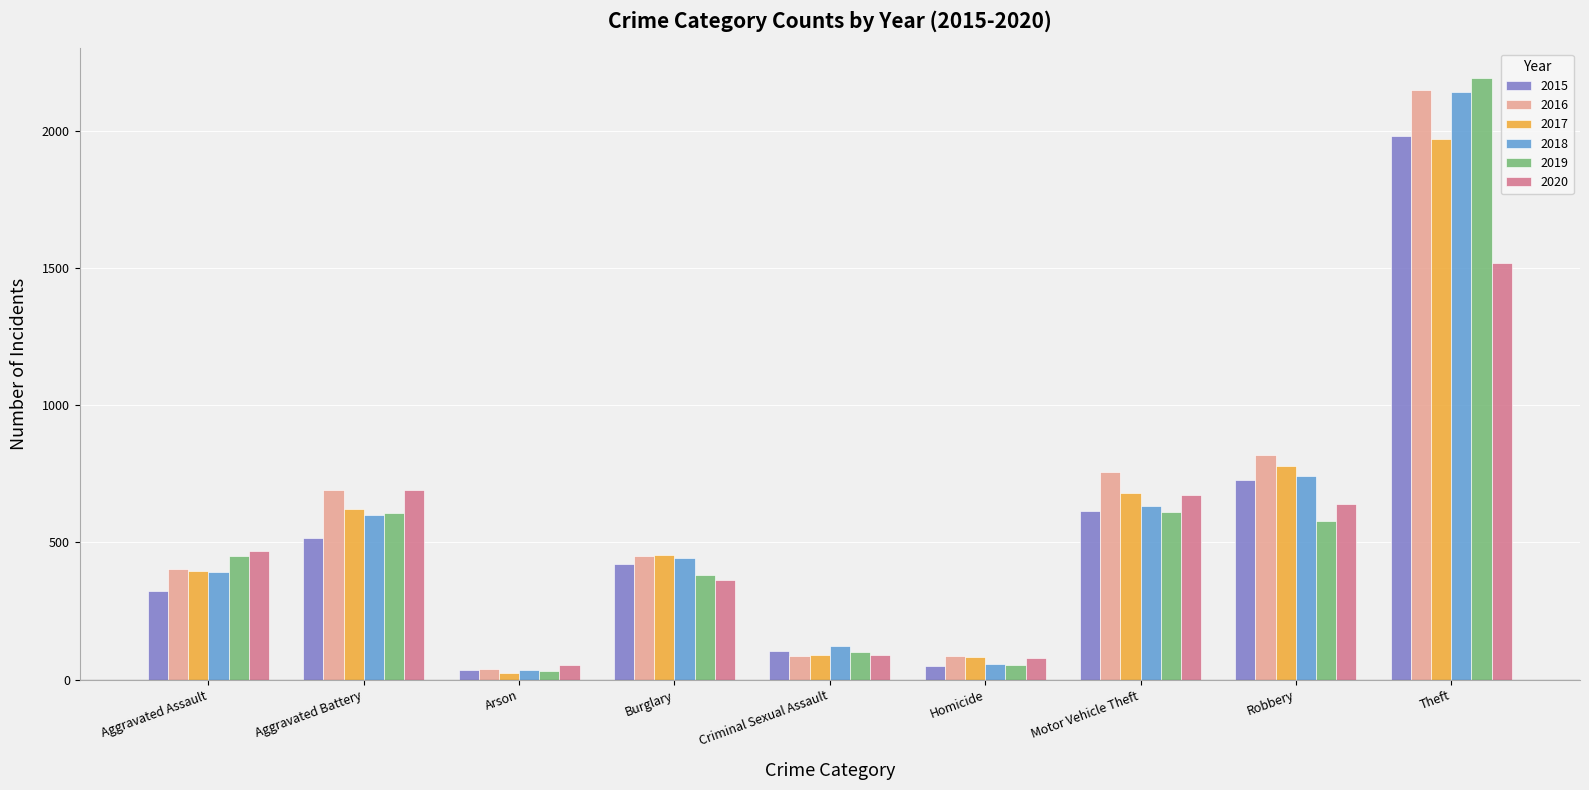

How many bars are there in total?

54